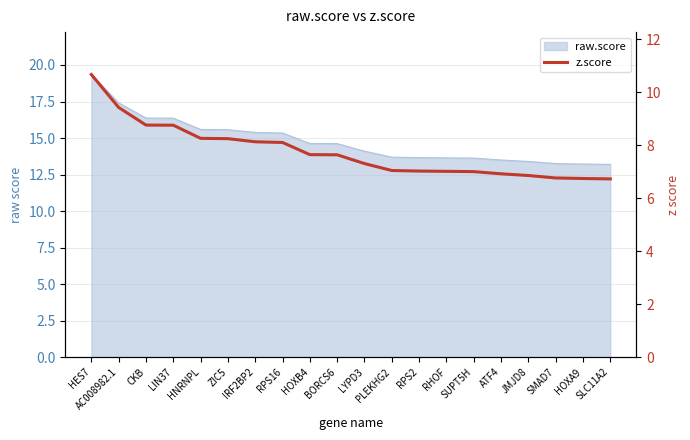

Between PLEKHG2 and SLC11A2, which is larger?

PLEKHG2